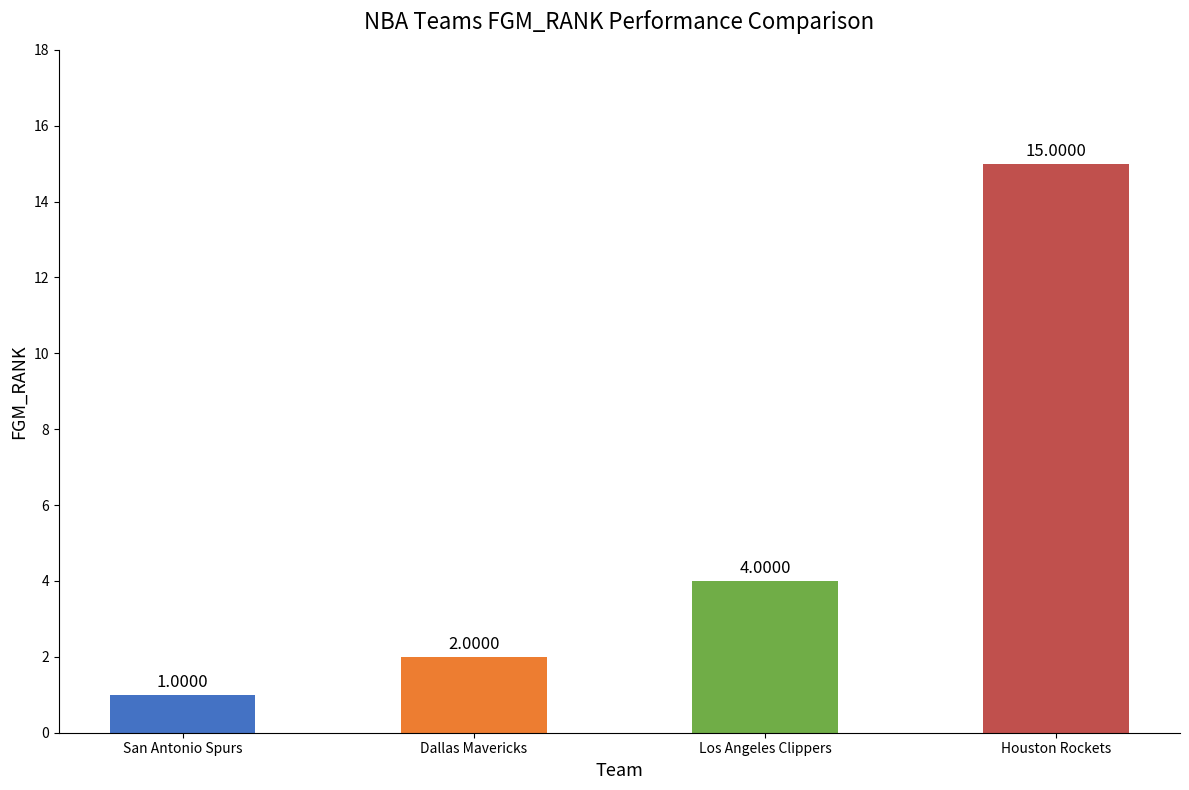

What is the greatest value displayed?

15